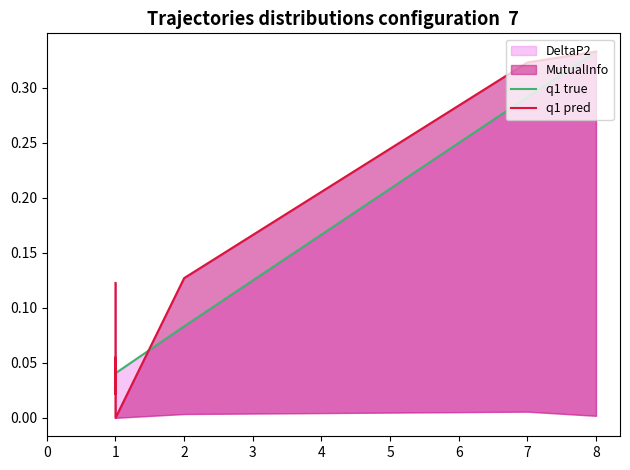

Which series has the largest range (max minus min)?

q1 pred